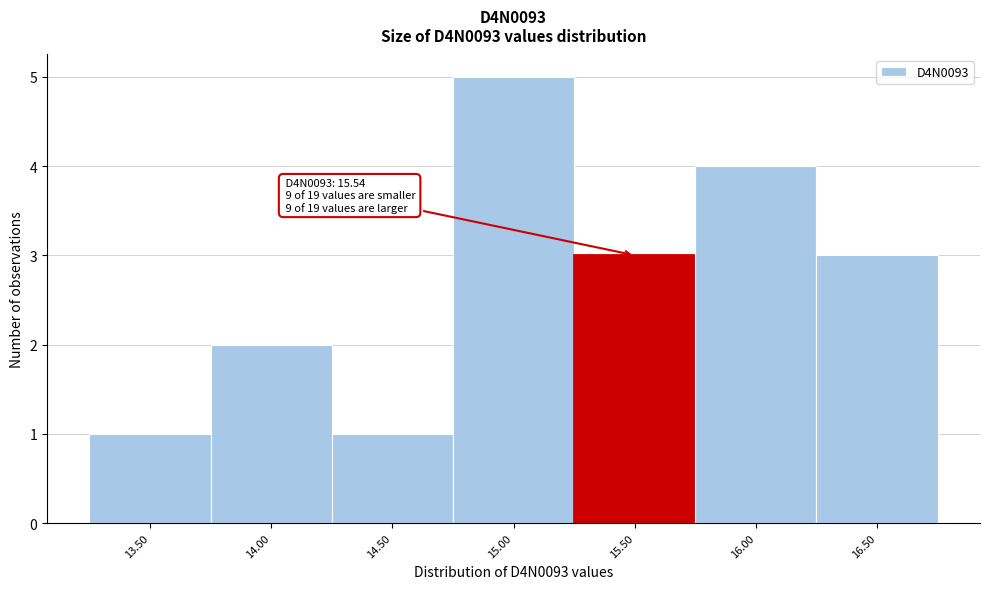

Reading right to left, what are all the values shown in this chart?

3	4	3	5	1	2	1